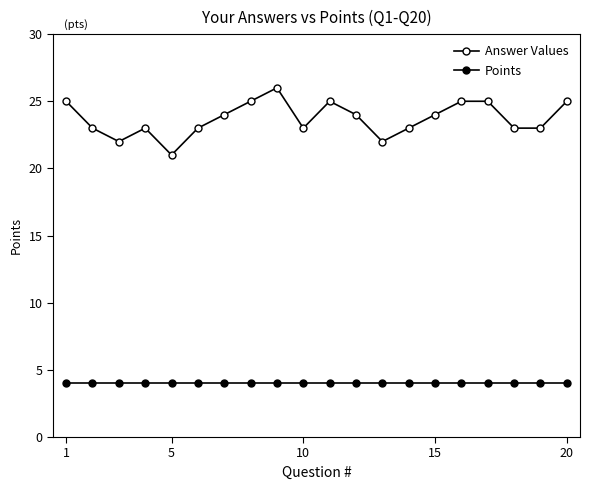

Does the chart have visible grid lines?

No